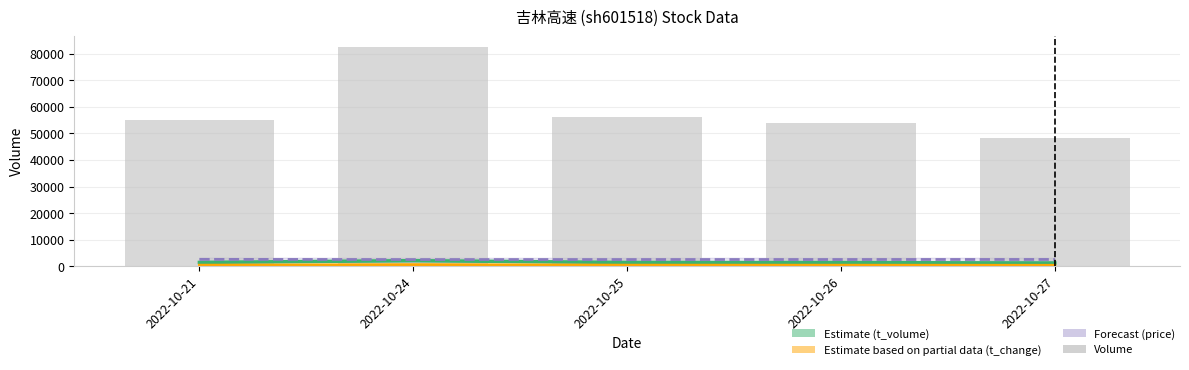

What is the minimum value for t_volume?

1234